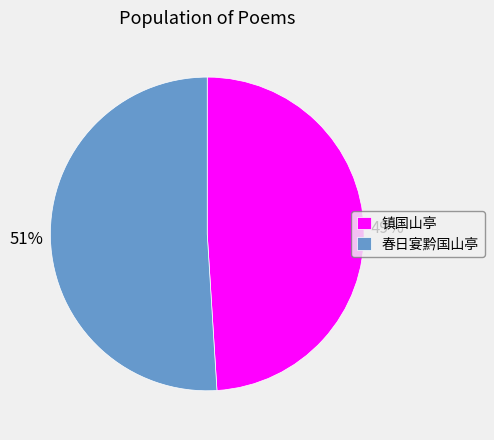

To the nearest percent, what is the average slice percentage?

50%